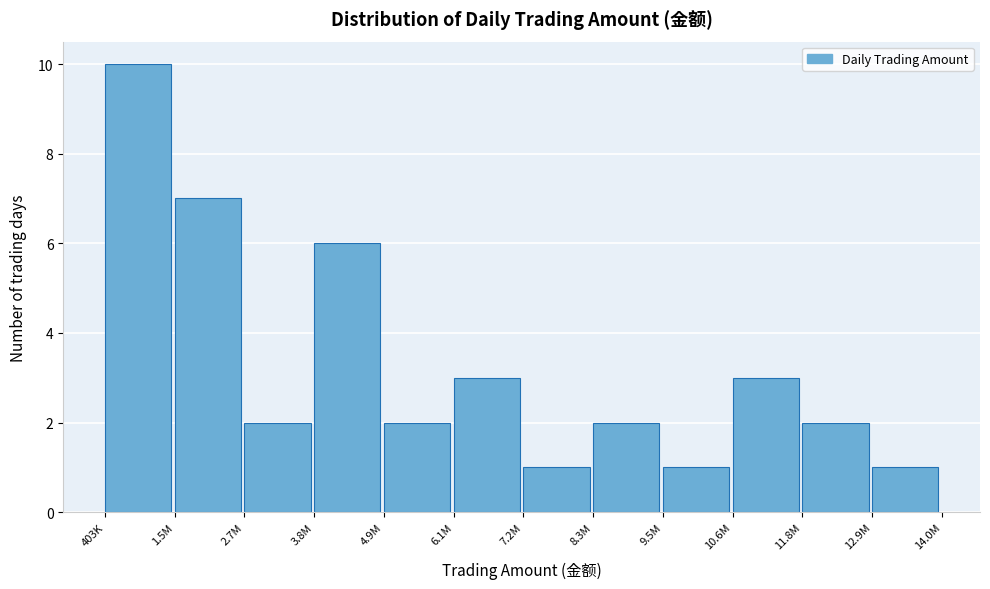

Reading left to right, extract all data points from this chart.

10	7	2	6	2	3	1	2	1	3	2	1